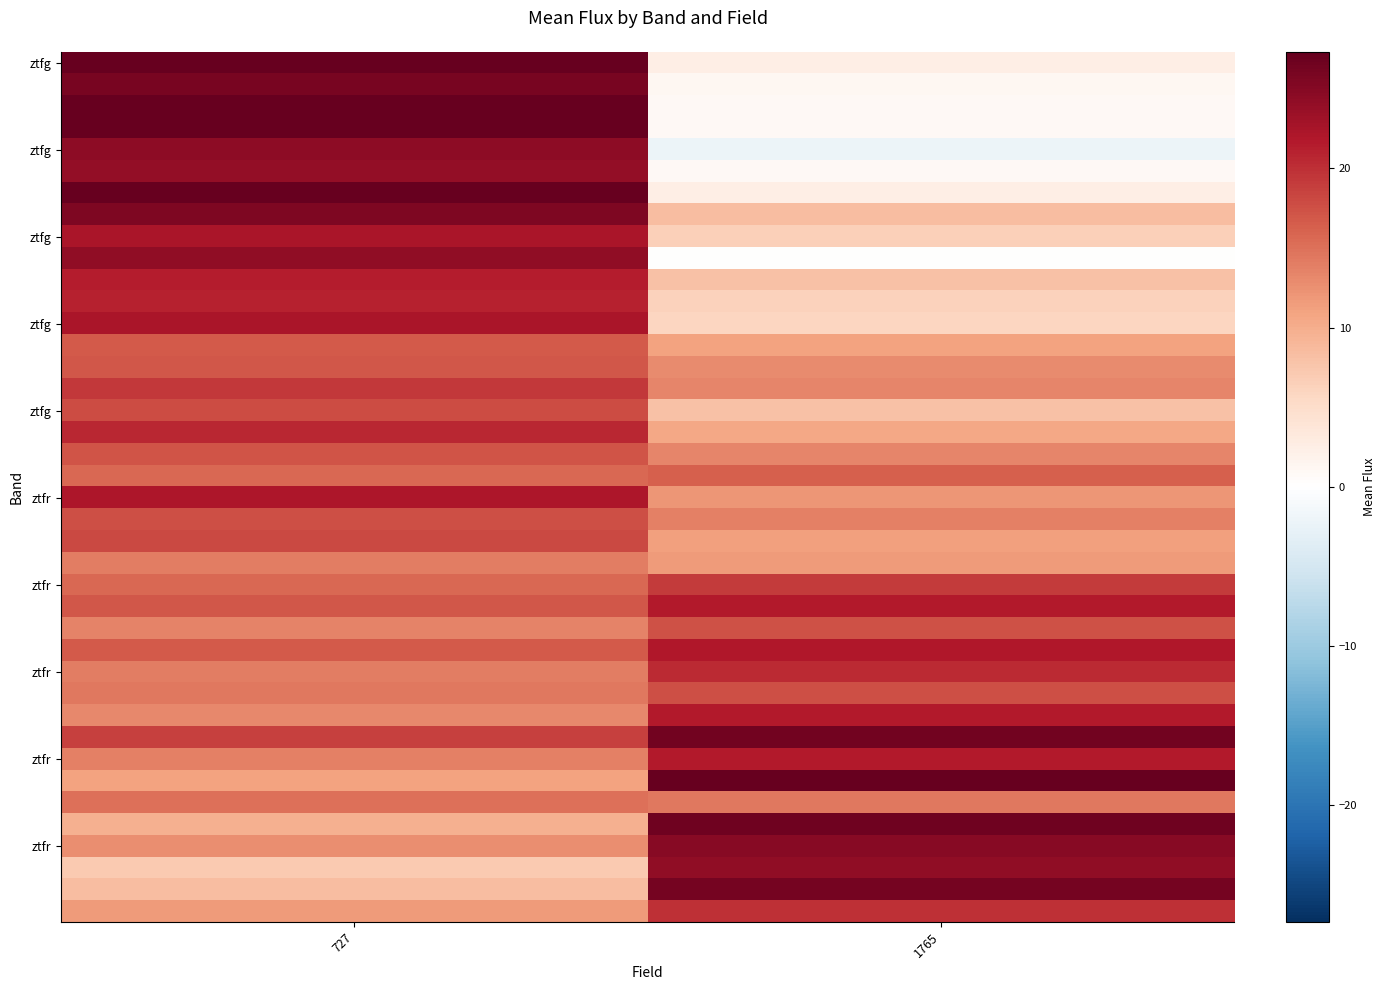

What is the greatest value displayed?

29.0